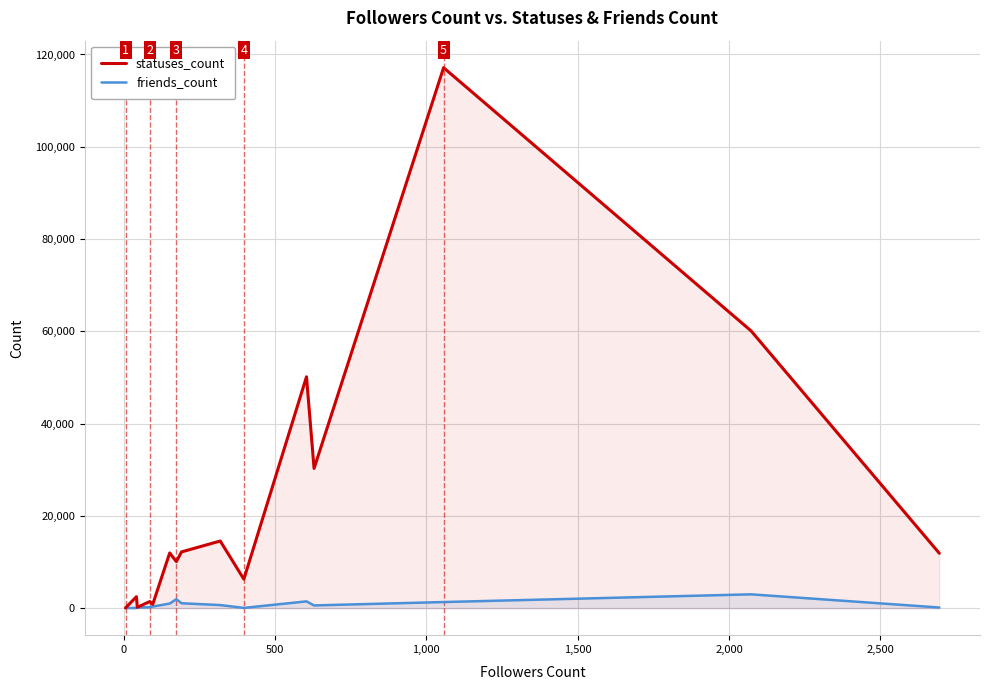

Reading right to left, transcribe all the data shown in this chart.

statuses_count: 11889	60093	117138	30278	50141	6272	14545	12184	10081	11958	835	1421	177	2483	38
friends_count: 132	2987	1315	581	1464	48	663	1053	1925	989	344	187	128	29	16